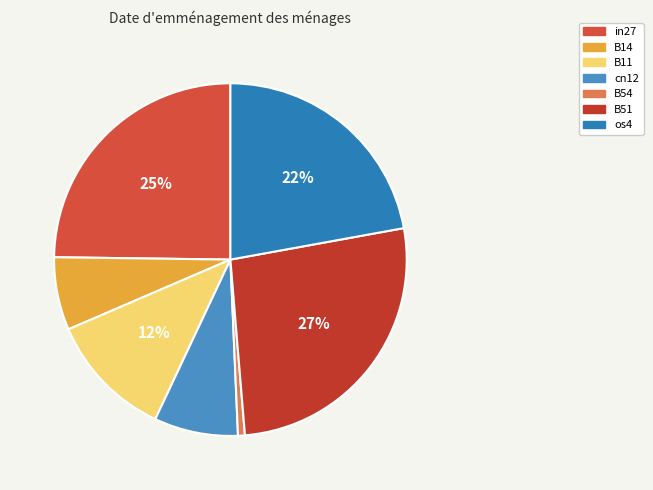

To the nearest percent, what portion does cn12 represent?

8%